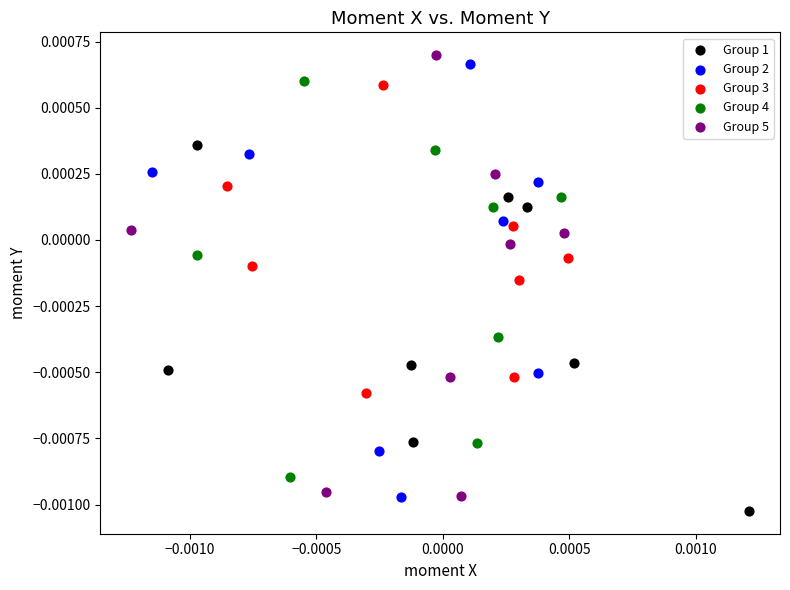

Which series contains the highest Y value?

Group 5